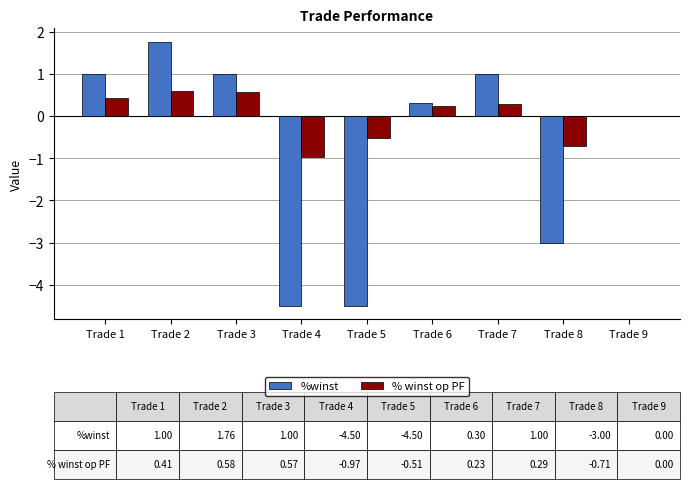

How many series are shown in this chart?

2